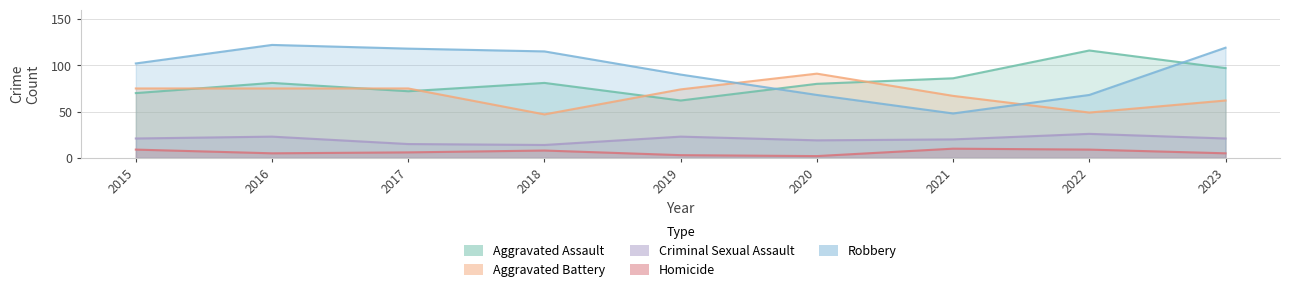

Reading left to right, extract all data points from this chart.

Aggravated Assault: 70	81	72	81	62	80	86	116	97
Aggravated Battery: 75	75	75	47	74	91	67	49	62
Criminal Sexual Assault: 21	23	15	14	23	19	20	26	21
Homicide: 9	5	6	8	3	2	10	9	5
Robbery: 102	122	118	115	90	68	48	68	119